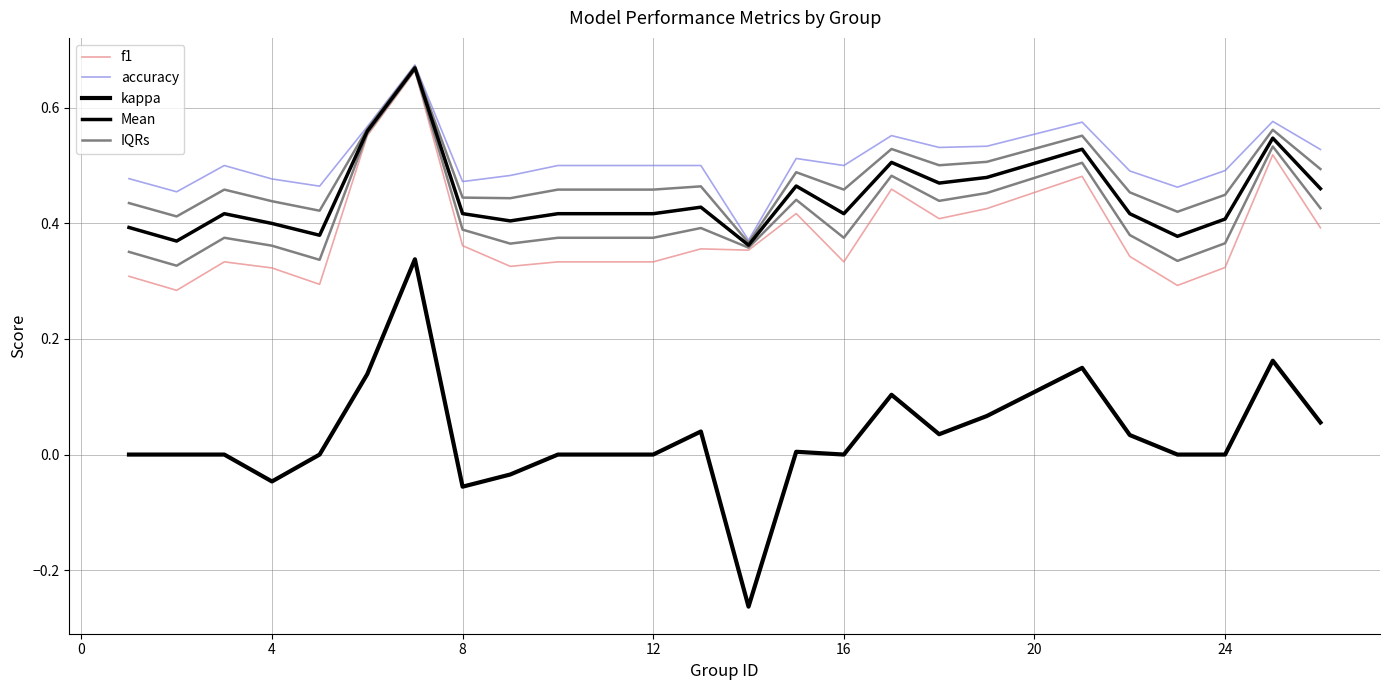

What is the difference between the second highest and second lowest values in the f1 series?

0.3